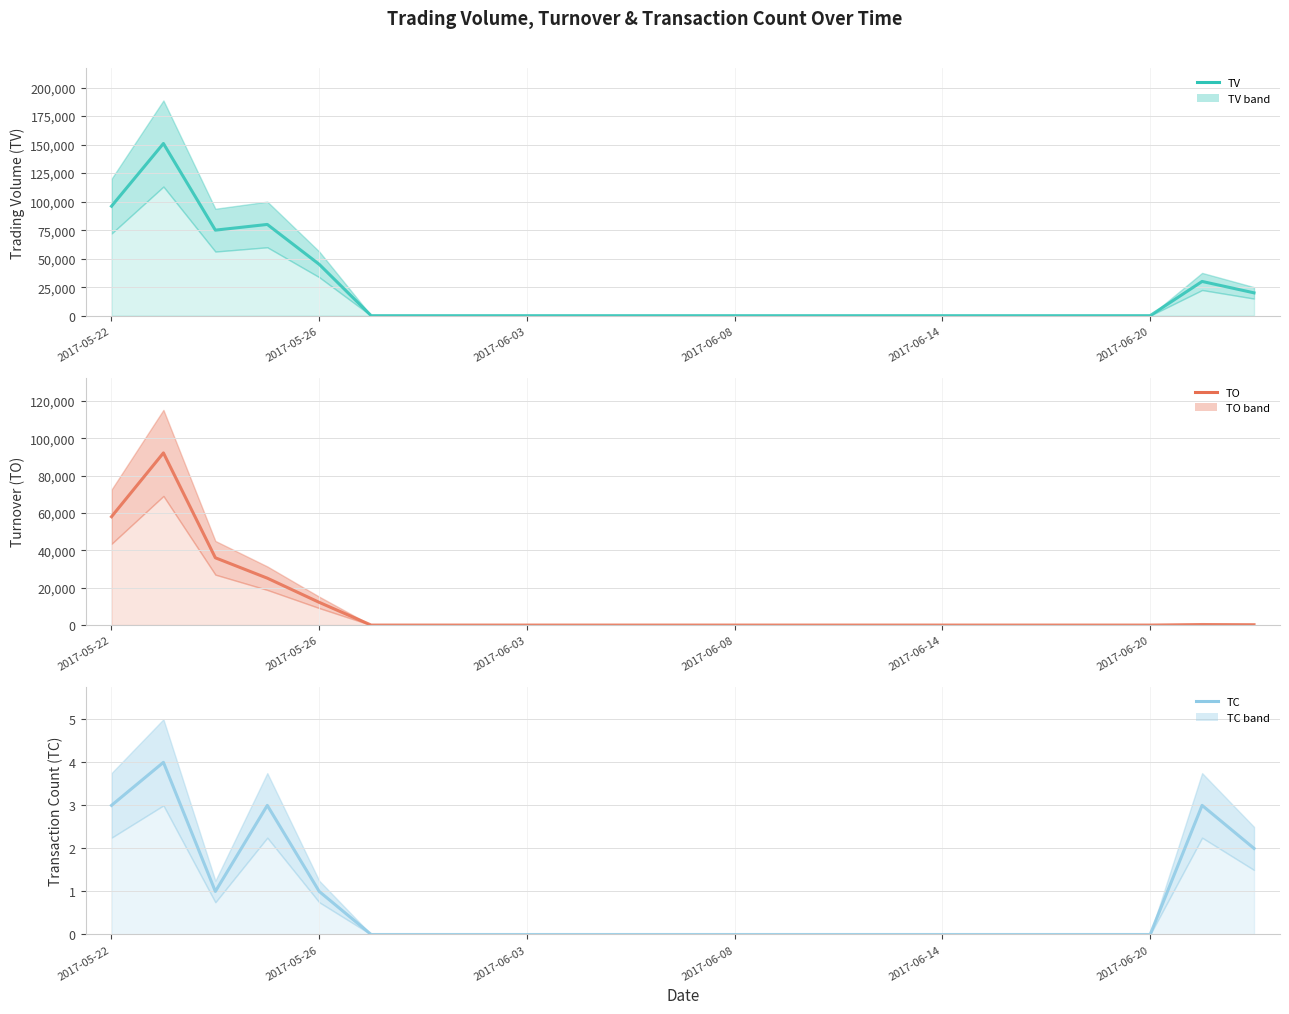

What is the difference between the second highest and second lowest values in the TV series?

96000